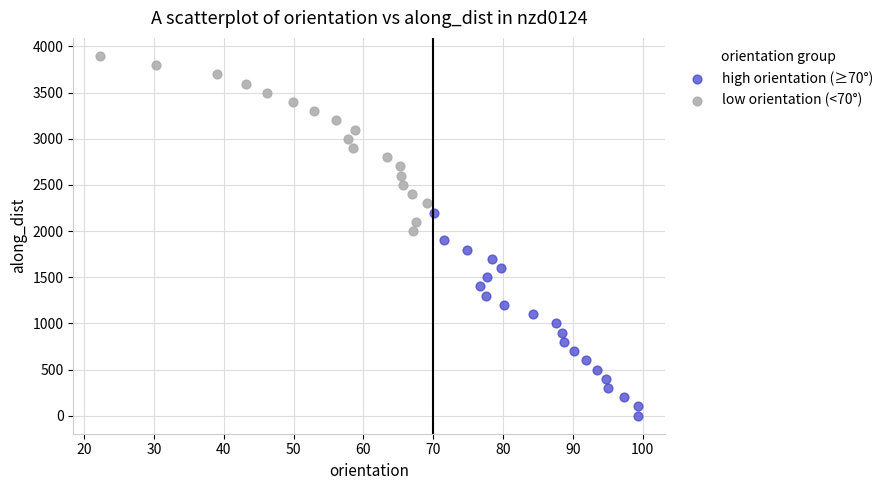

Which series contains the lowest Y value?

high orientation (≥70°)